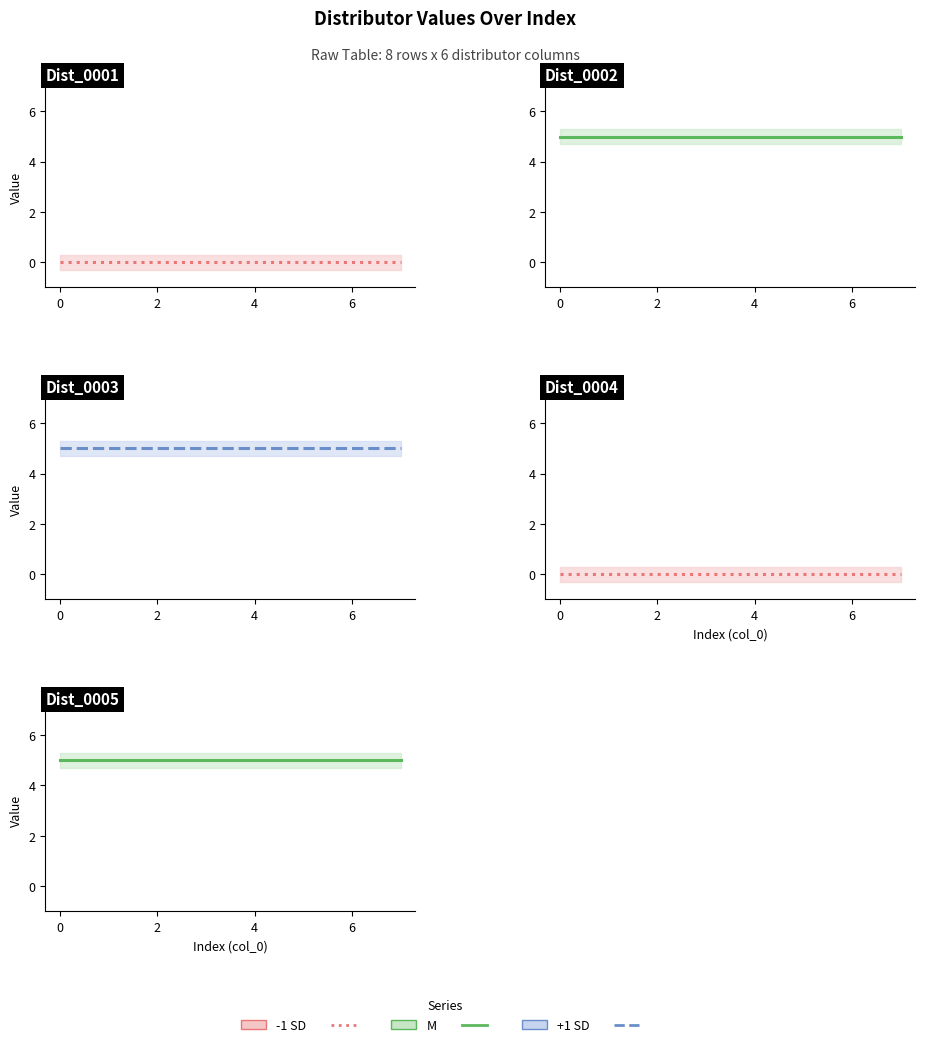

True or false: -1 SD (4) and +1 SD intersect in this chart.

False